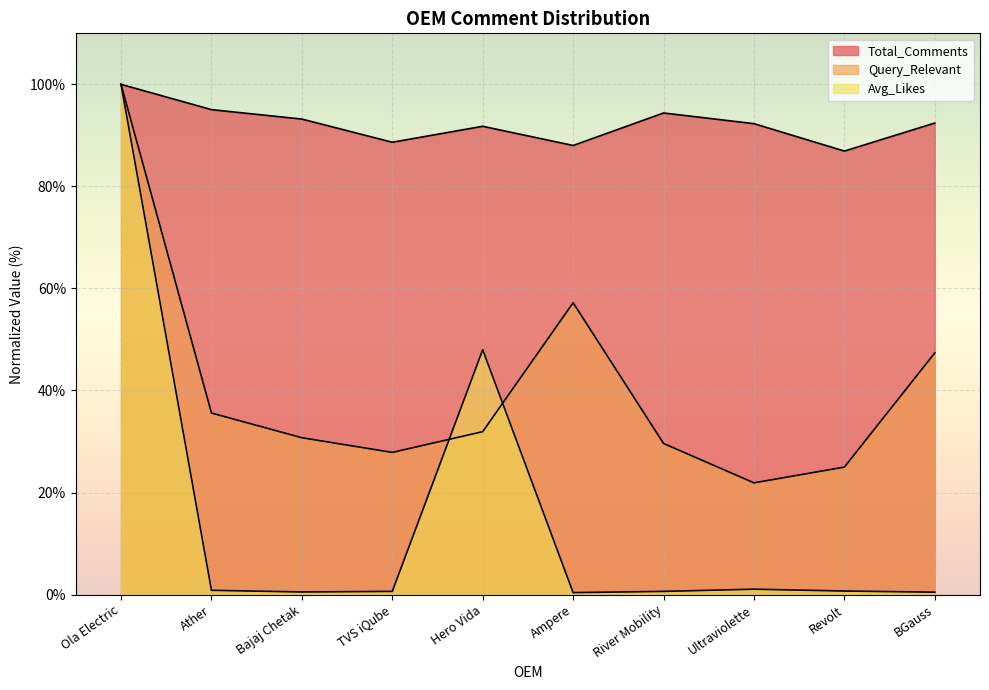

Which category has the lowest value in the Query_Relevant series?

Ultraviolette